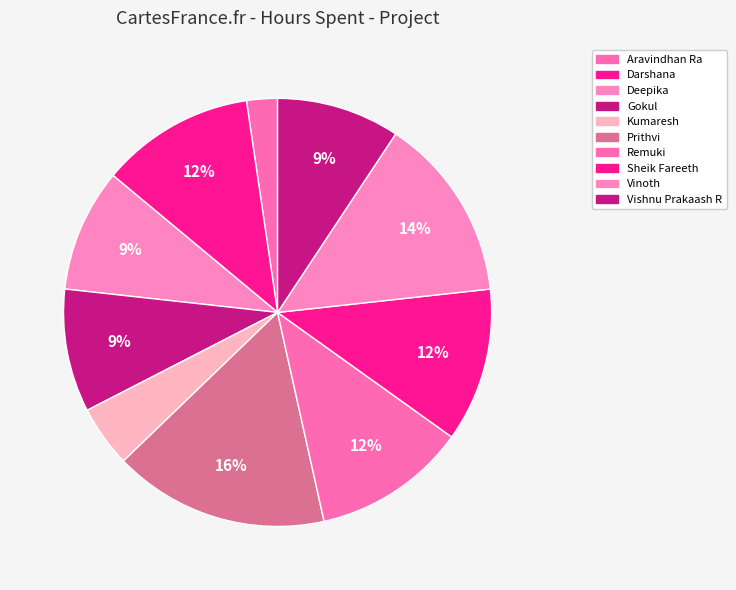

How many segments does this pie chart have?

10